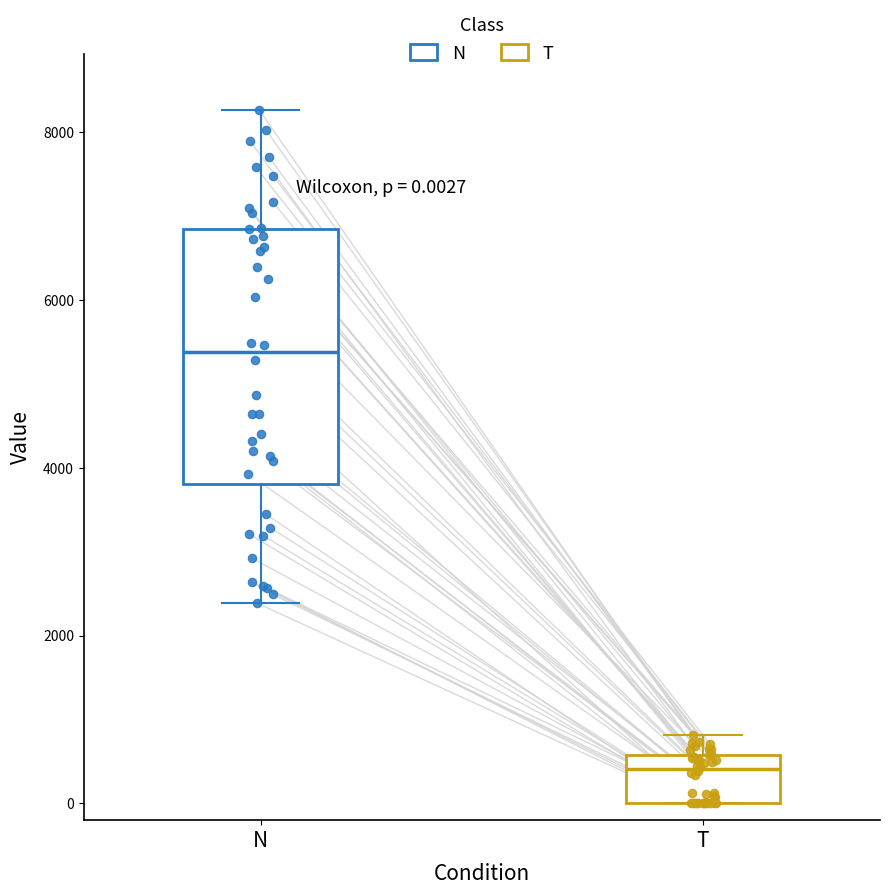

Which box is the tallest, from its lower edge to its upper edge?

N